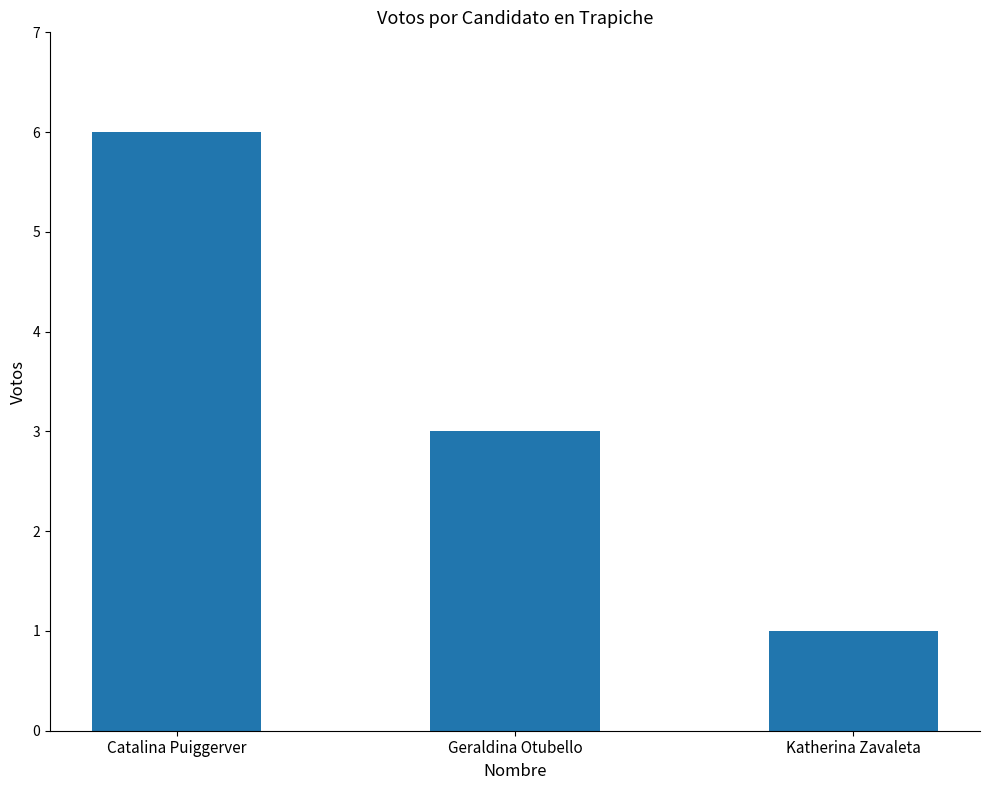

What is the label of the 3rd bar from the left?

Katherina Zavaleta